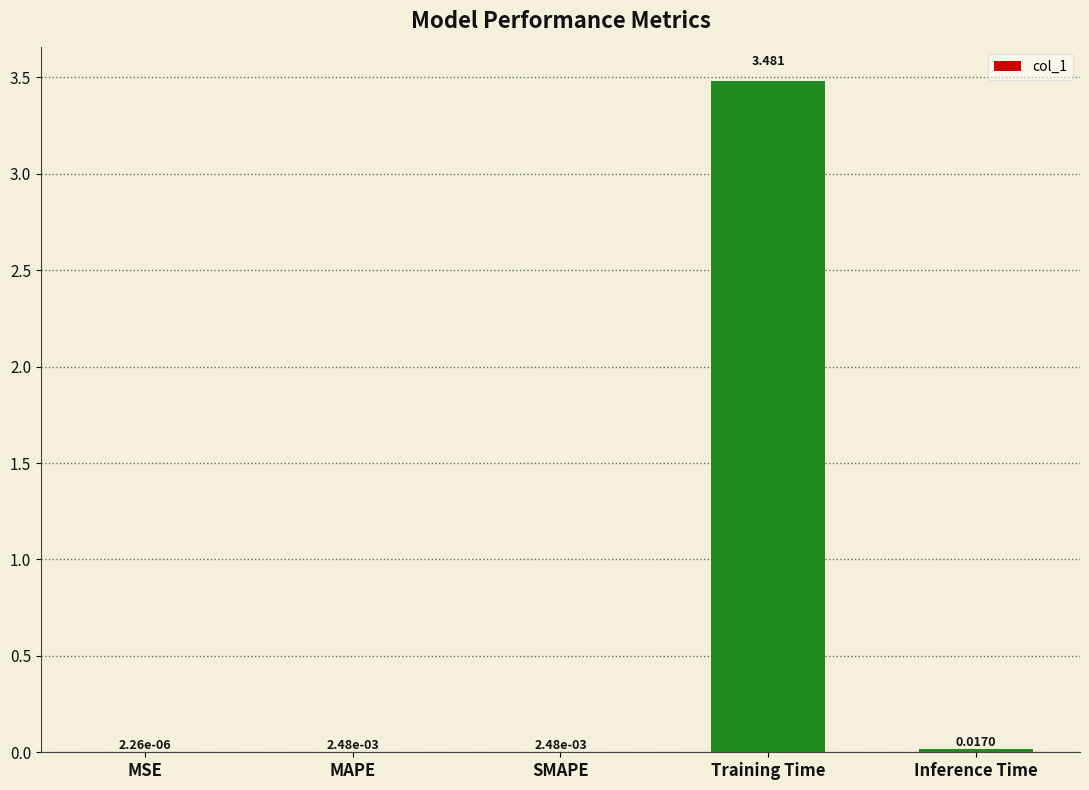

Which label corresponds to the largest value in the chart?

Training Time